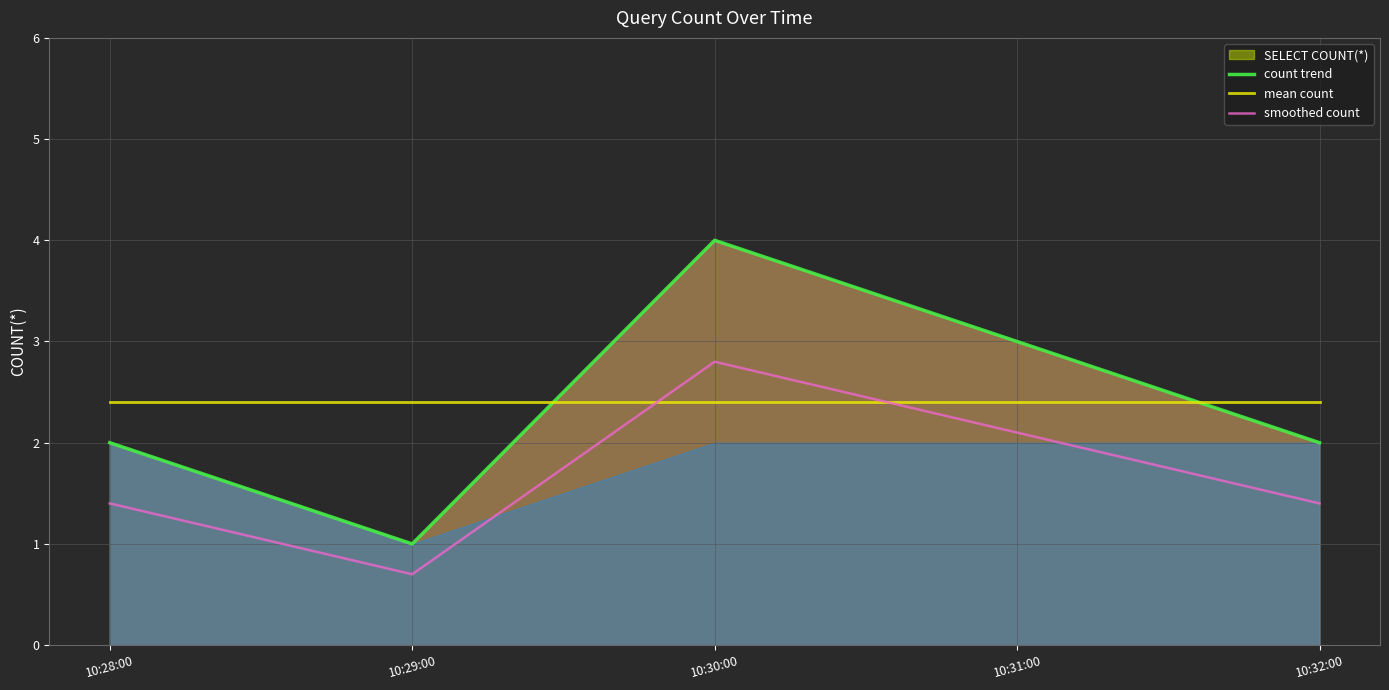

What position from the right is 10:32:00?

1